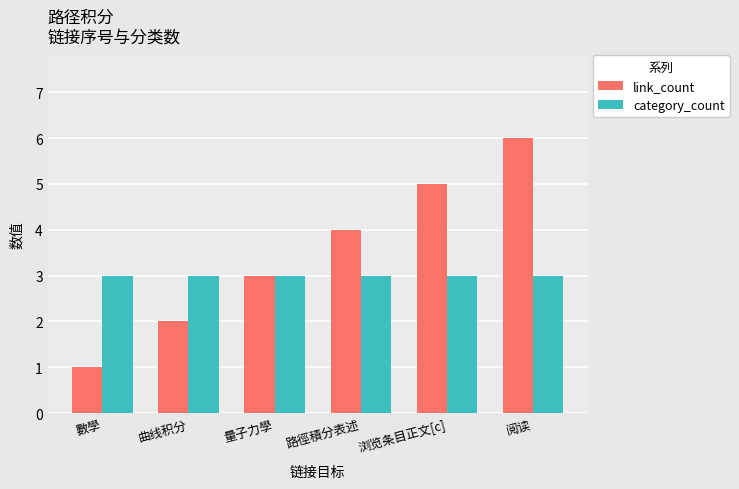

What position from the left is 數學?

1